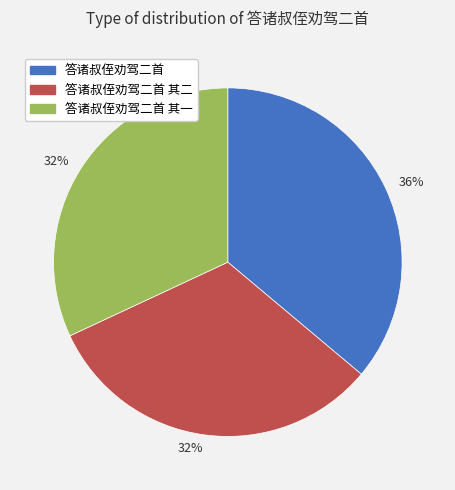

Is there any slice that represents more than half of the pie?

No